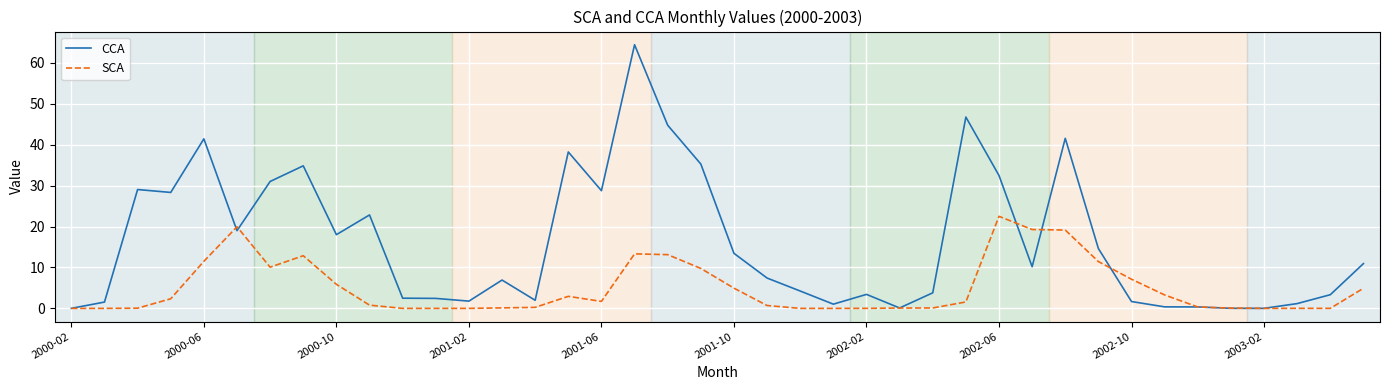

What is the maximum value for SCA?

22.5